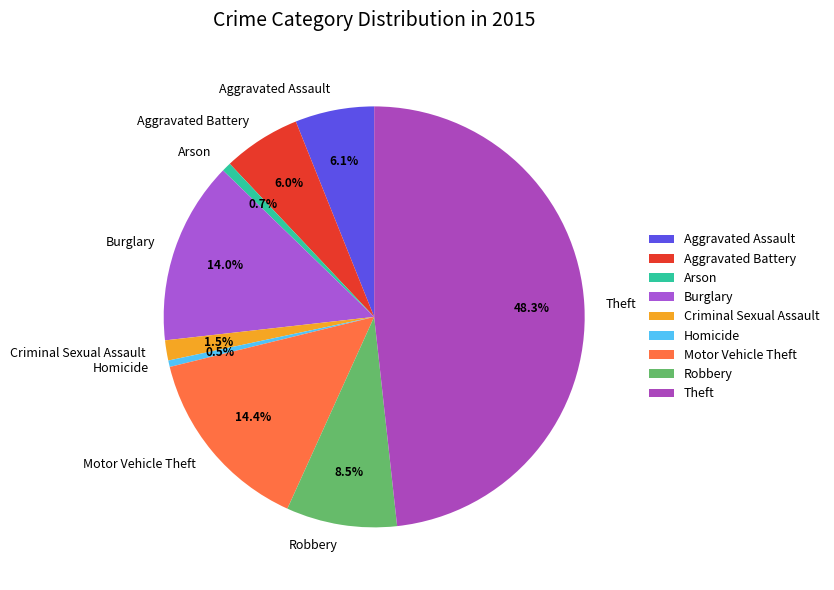

How many segments does this pie chart have?

9